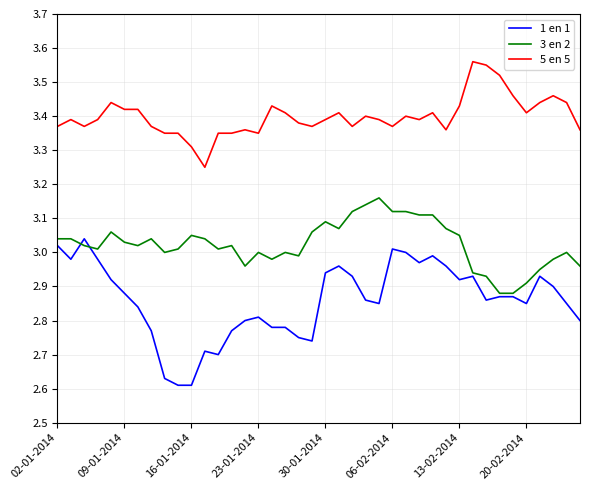

True or false: 5 en 5 and 1 en 1 cross at least once.

False